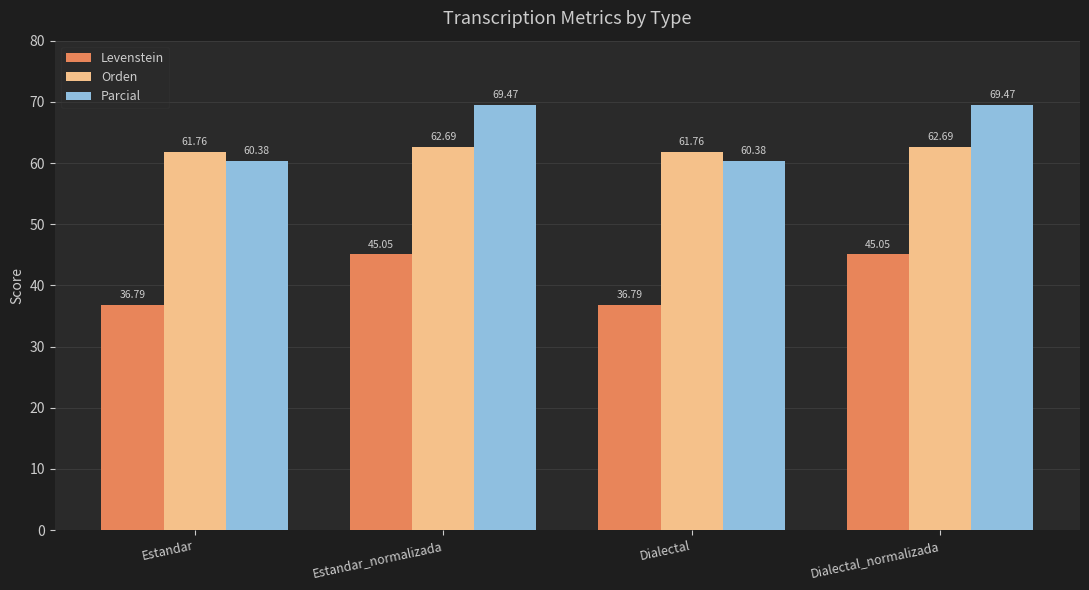

Between Estandar and Estandar_normalizada, which series saw the biggest shift?

Parcial